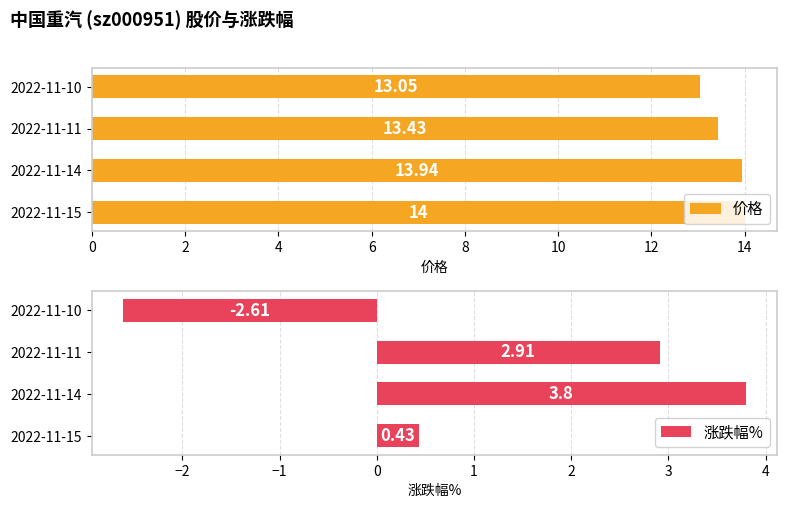

What is the minimum value shown in the chart?

-2.6